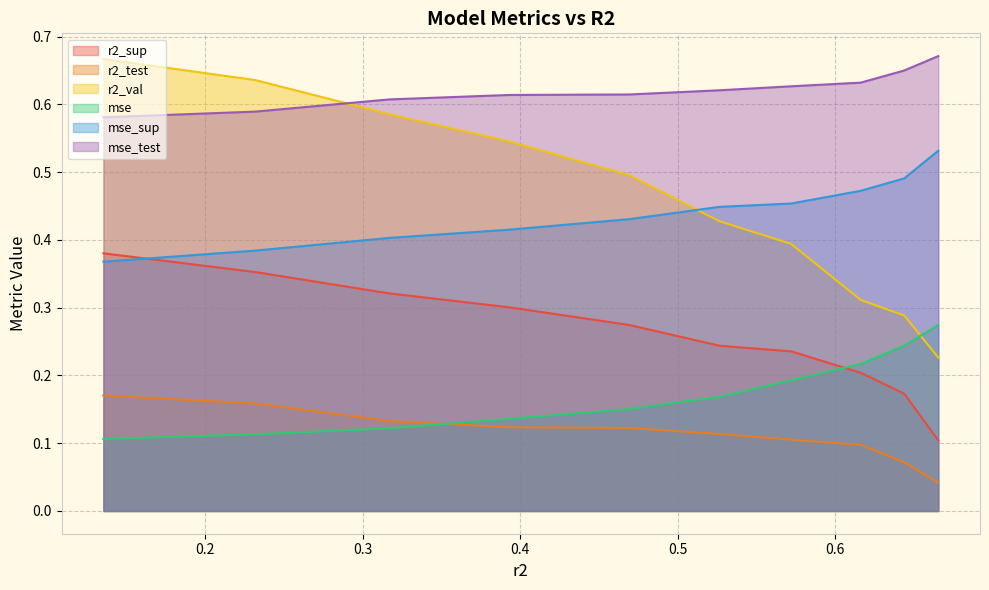

List the series in order of their peak value, lowest first.

r2_test, mse, r2_sup, mse_sup, r2_val, mse_test